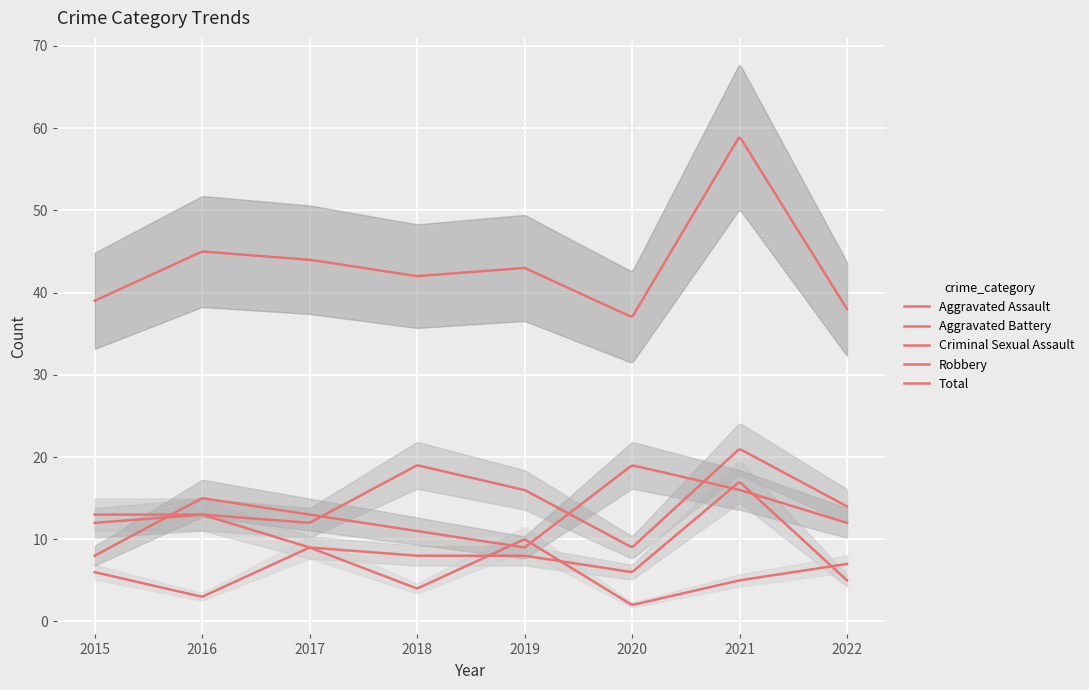

Between 2015 and 2016, which series saw the biggest shift?

Robbery